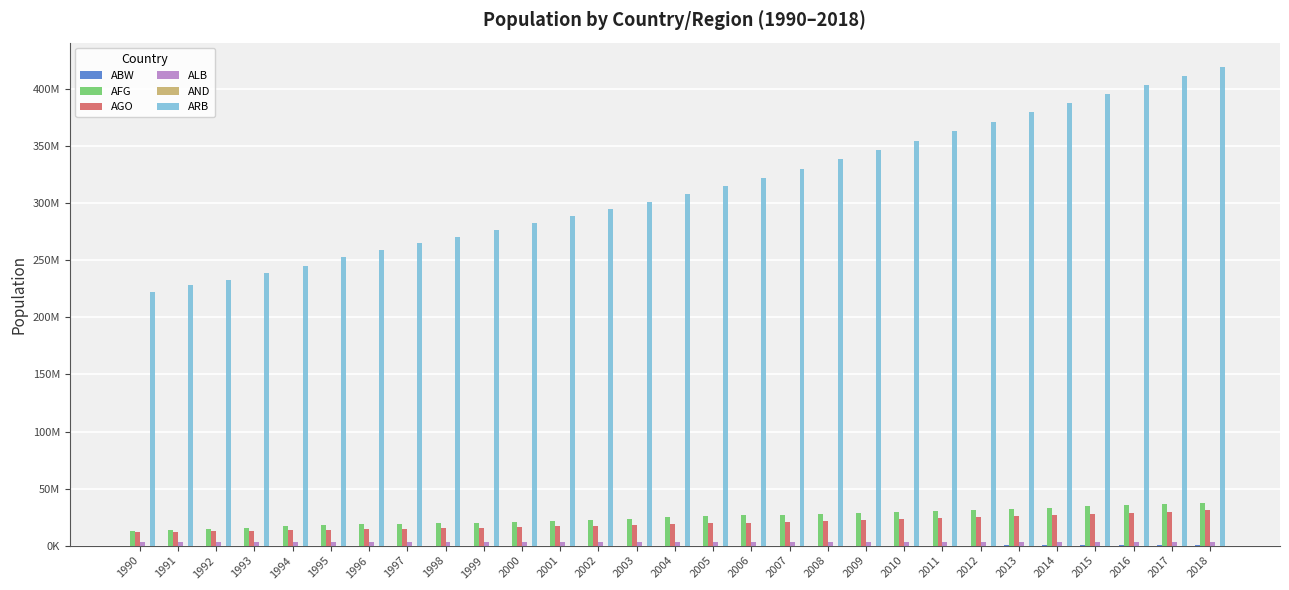

The ARB series shows 133612587 at 2017. True or false?

False